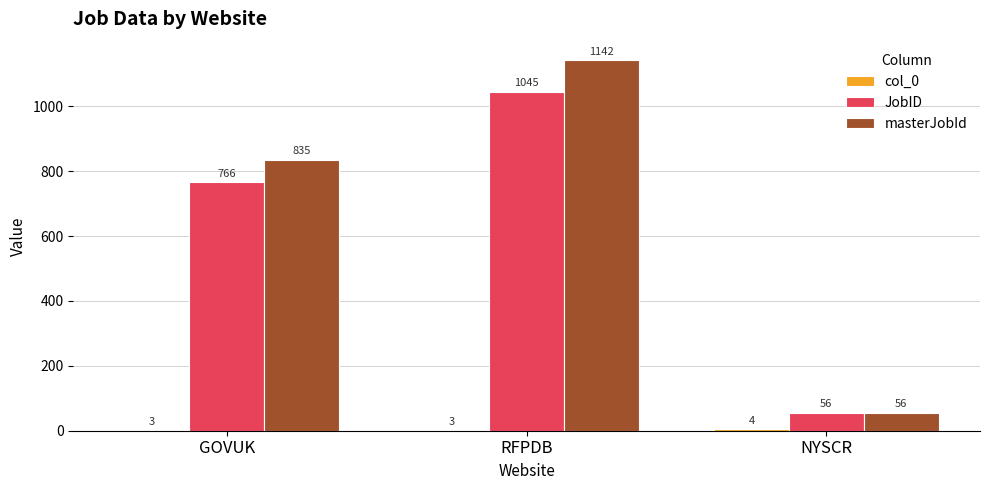

What is the highest value of the JobID series?

1045.0